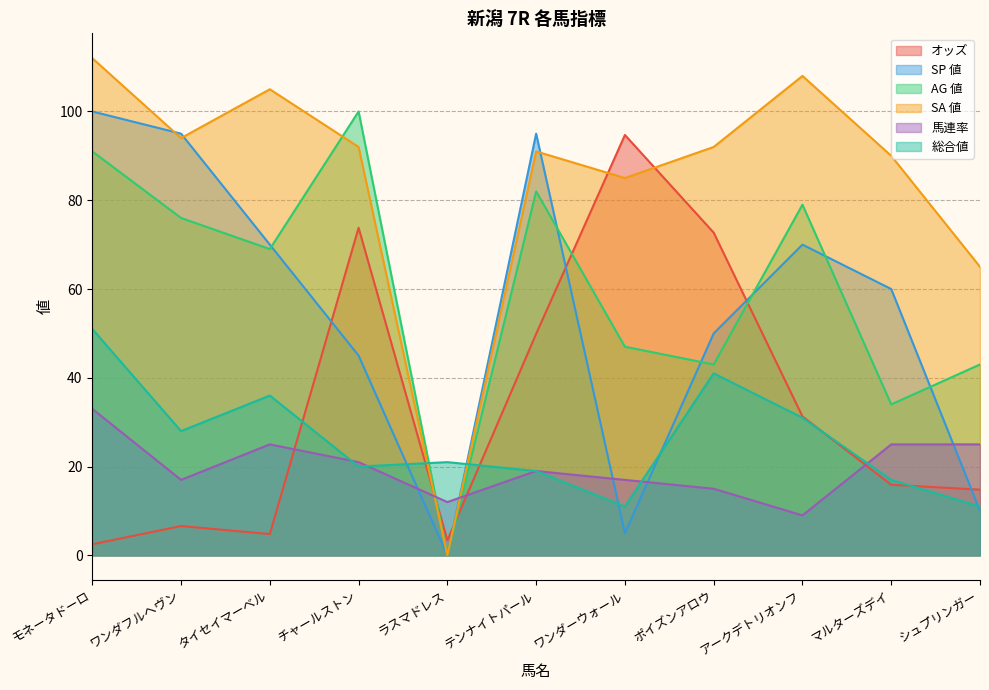

How many intersections are there between 総合値 and SA 値?

2